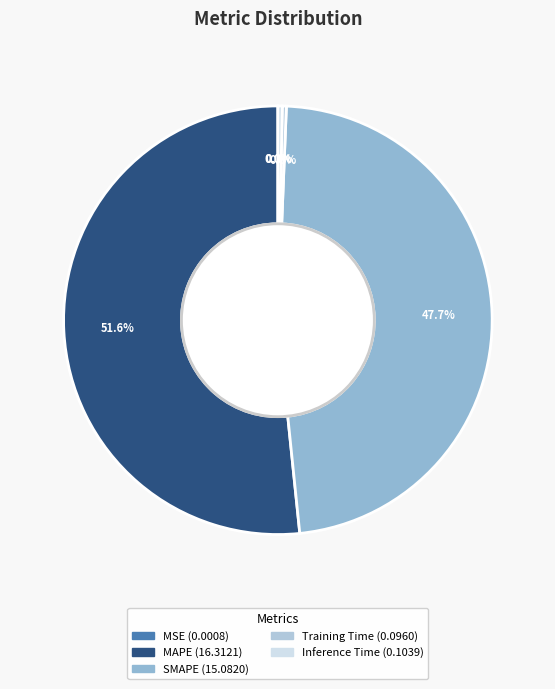

How many segments does this pie chart have?

5